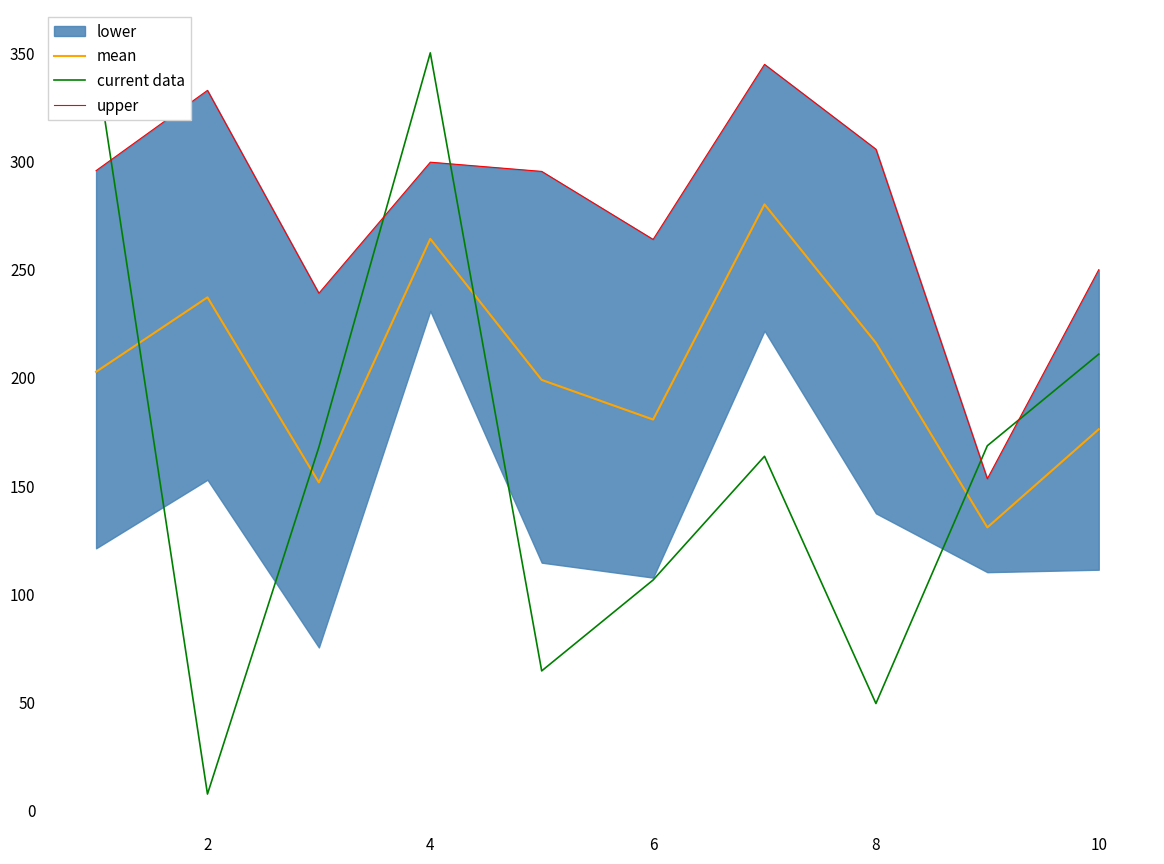

Is the value of current data at 4 greater than the value of mean at 2?

Yes